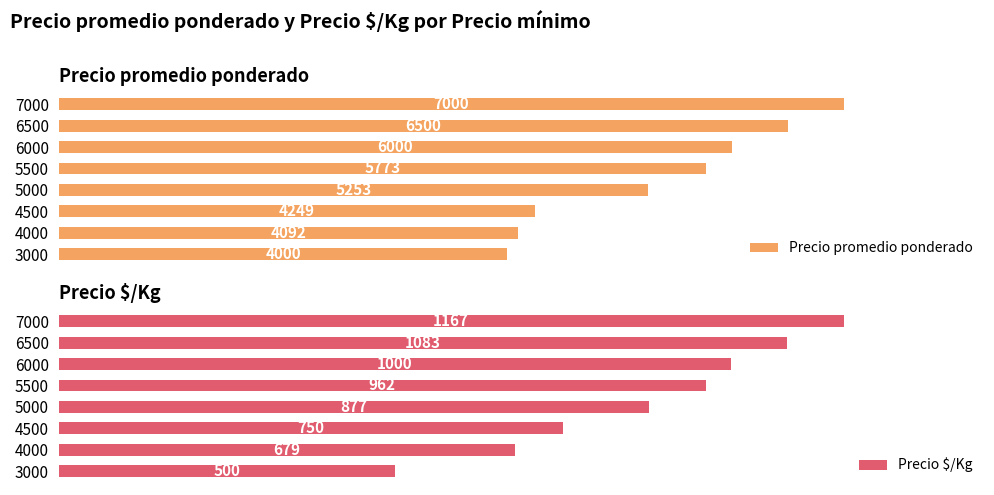

List the labels in order of Precio promedio ponderado value, largest first.

7000, 6500, 6000, 5500, 5000, 4500, 4000, 3000